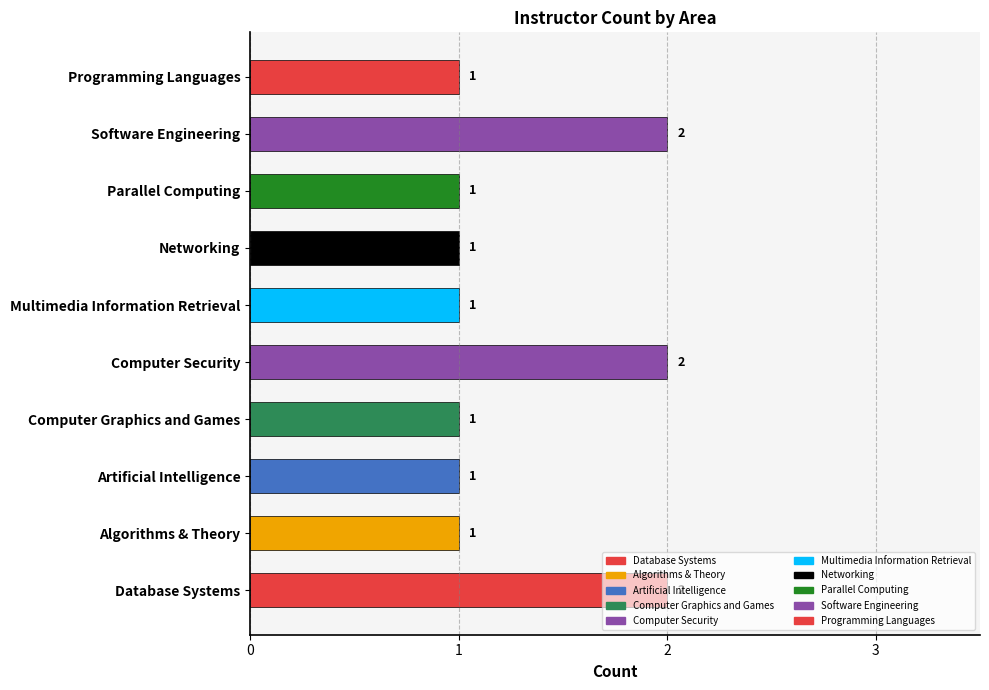

What is the sum of all values?

13